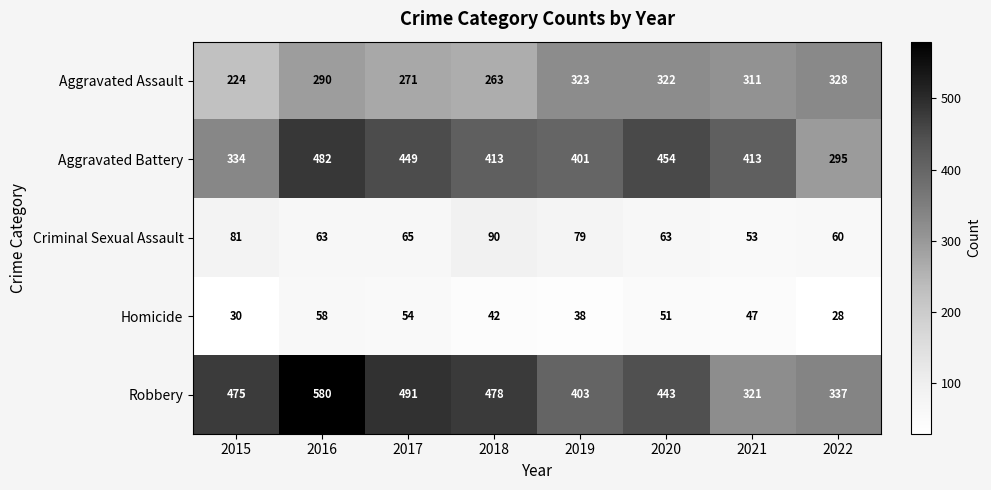

What is the difference between the Aggravated Battery values at 2022 and 2018?

118